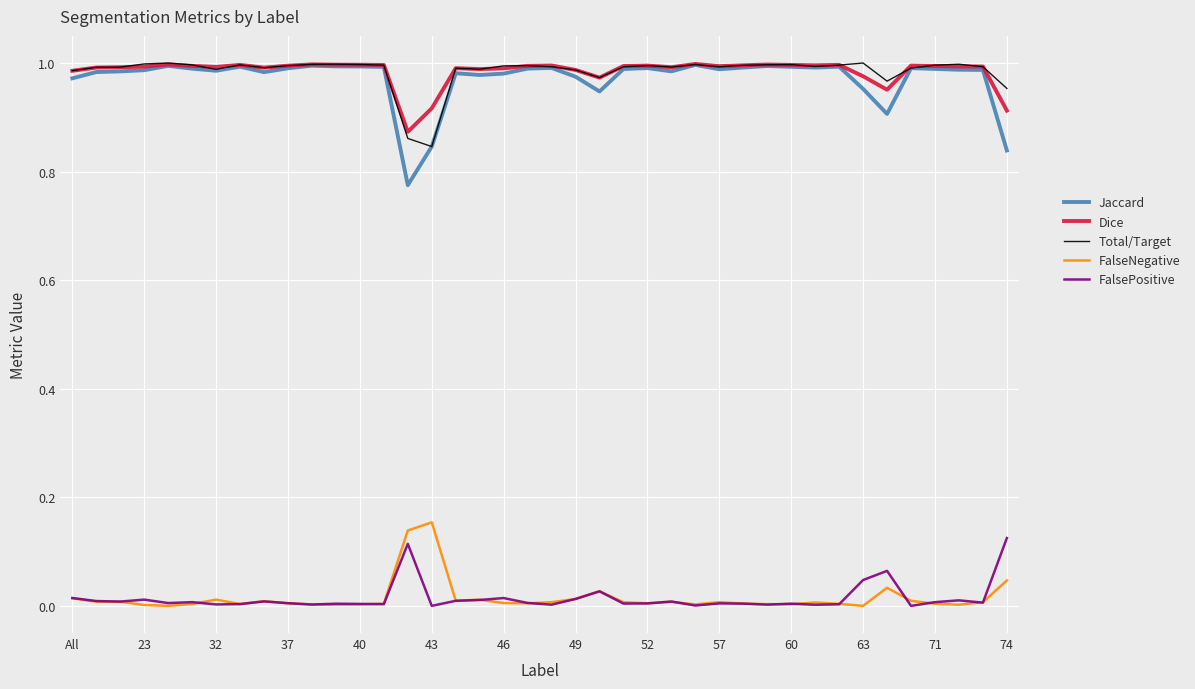

True or false: Dice and FalsePositive intersect in this chart.

False